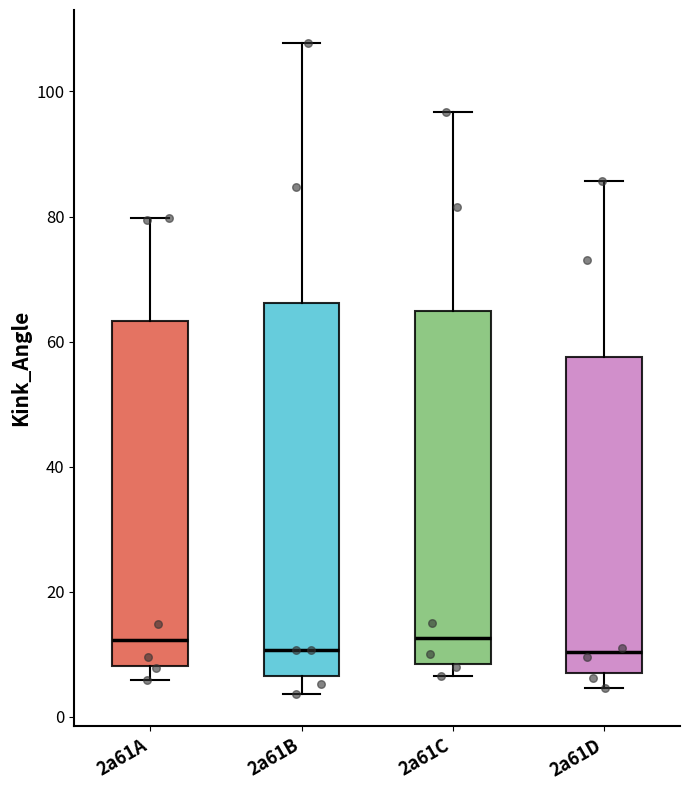

Comparing the boxes themselves (not the whiskers), which one is the tallest?

2a61B